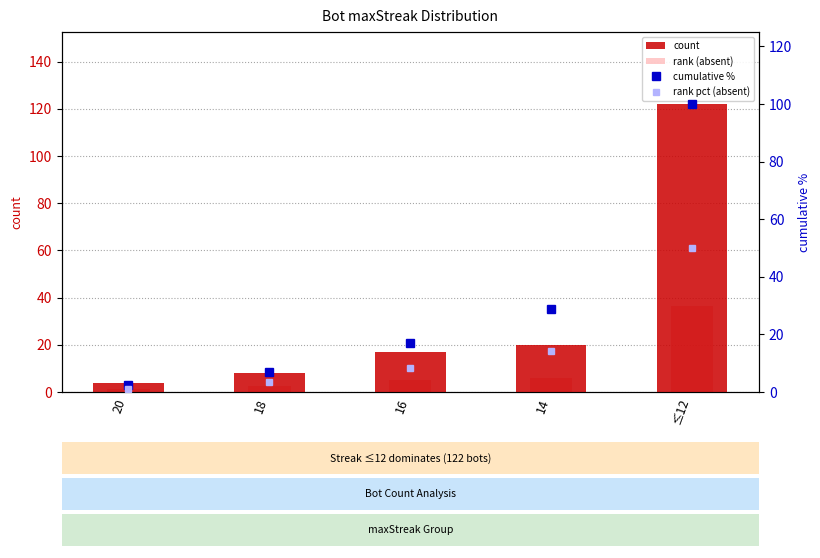

Between ≤12 and 14, which is larger?

≤12